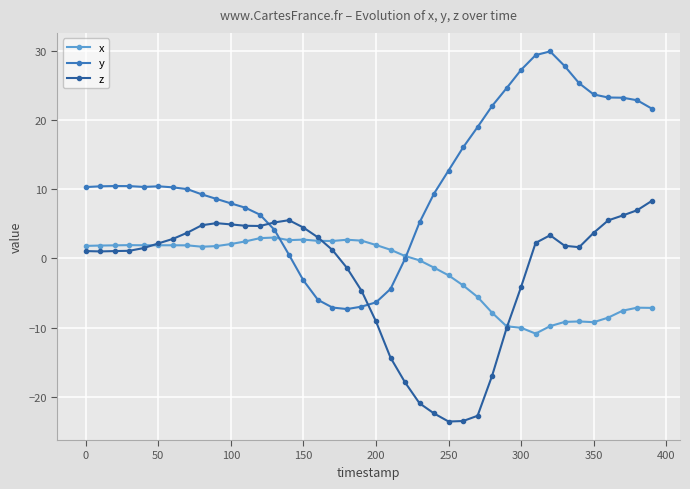

What is the value of the y point at the 28th from the left?

19.0